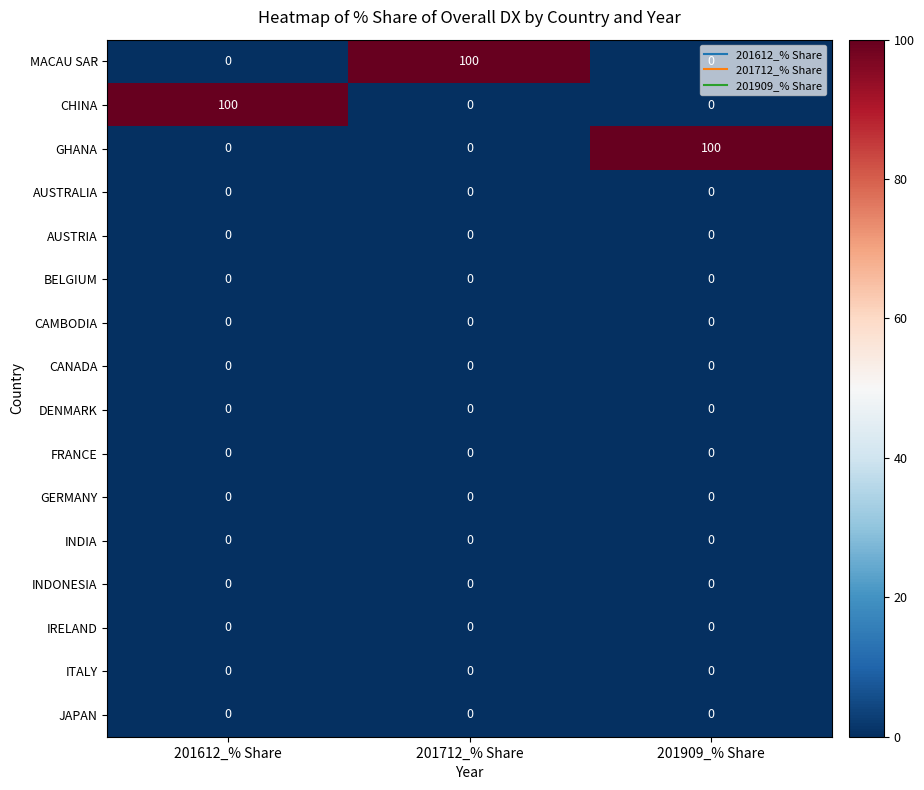

Count the CHINA values in the range 0 to 100.

3